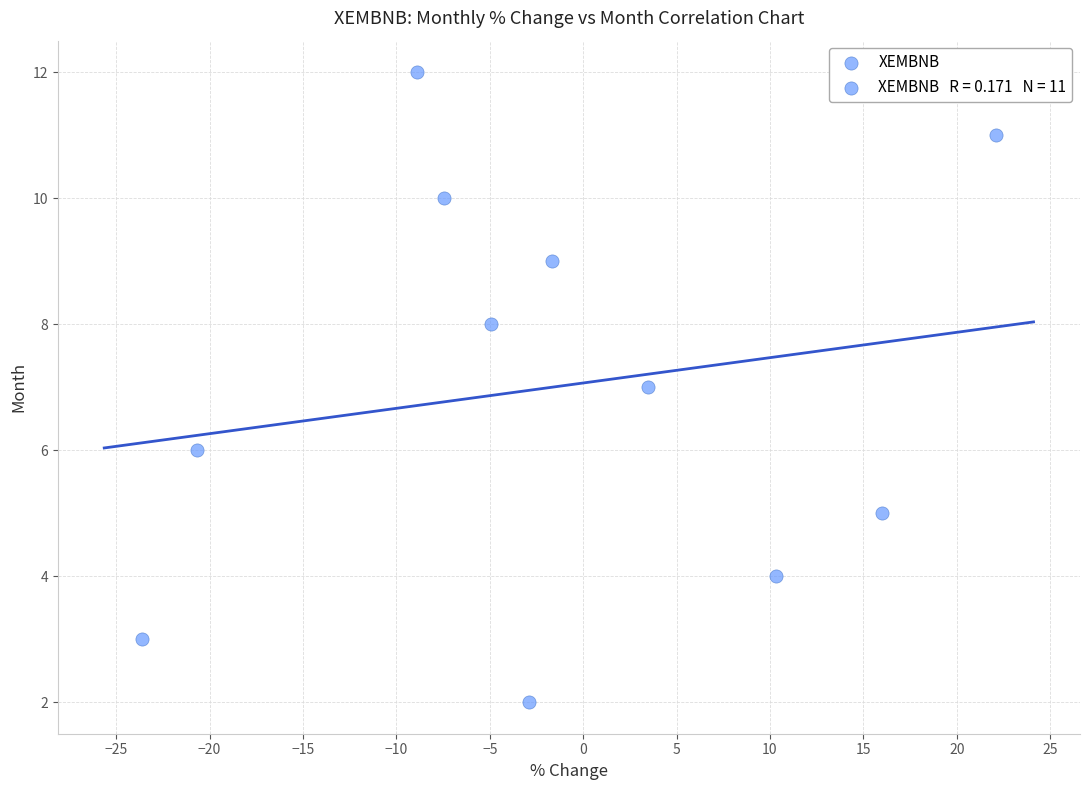

What is the range of Y values (max minus min)?

10